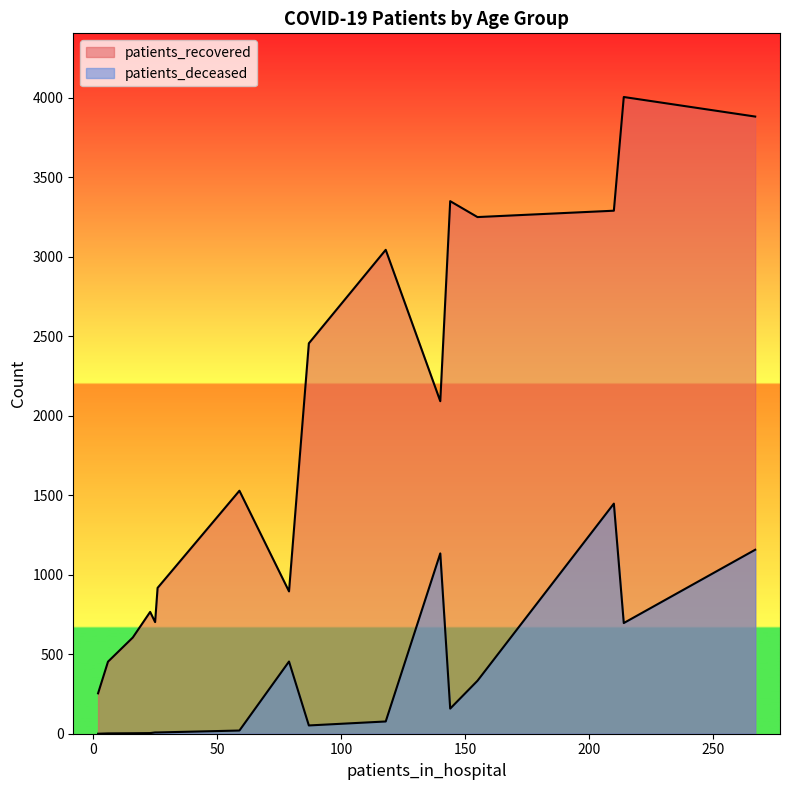

List the series in order of their peak value, highest first.

patients_recovered, patients_deceased